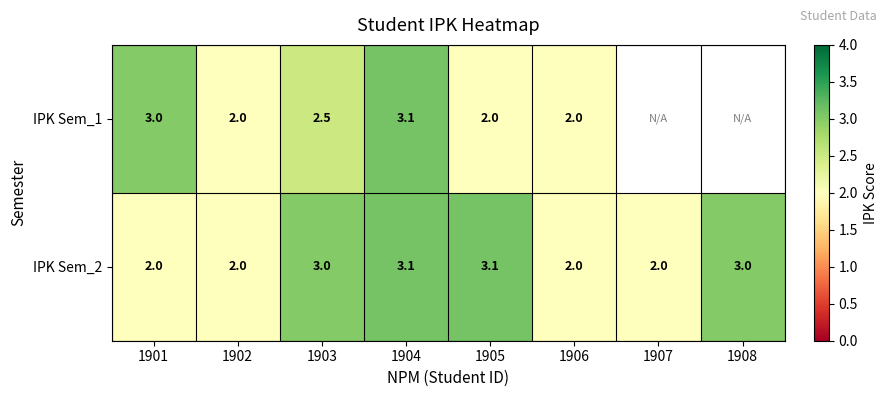

What value does the IPK Sem_2 series have at 1902?

2.0